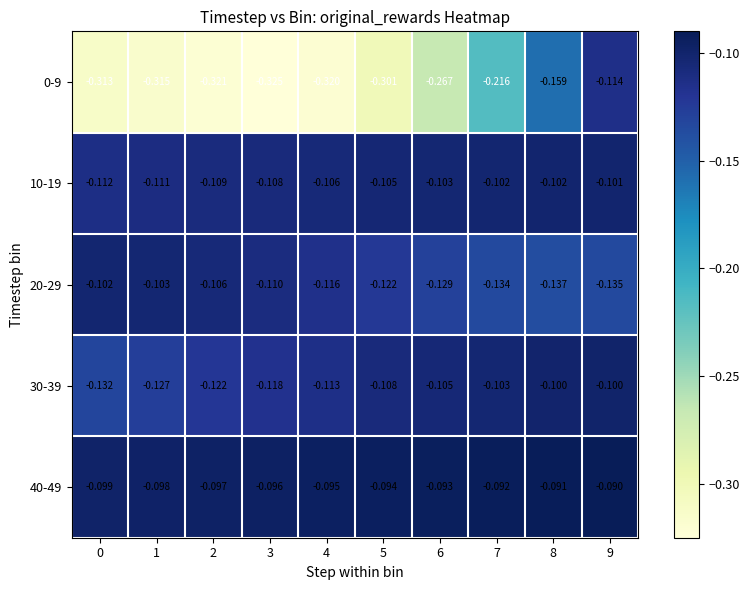

List the series in order of their peak value, highest first.

40-49, 30-39, 10-19, 20-29, 0-9